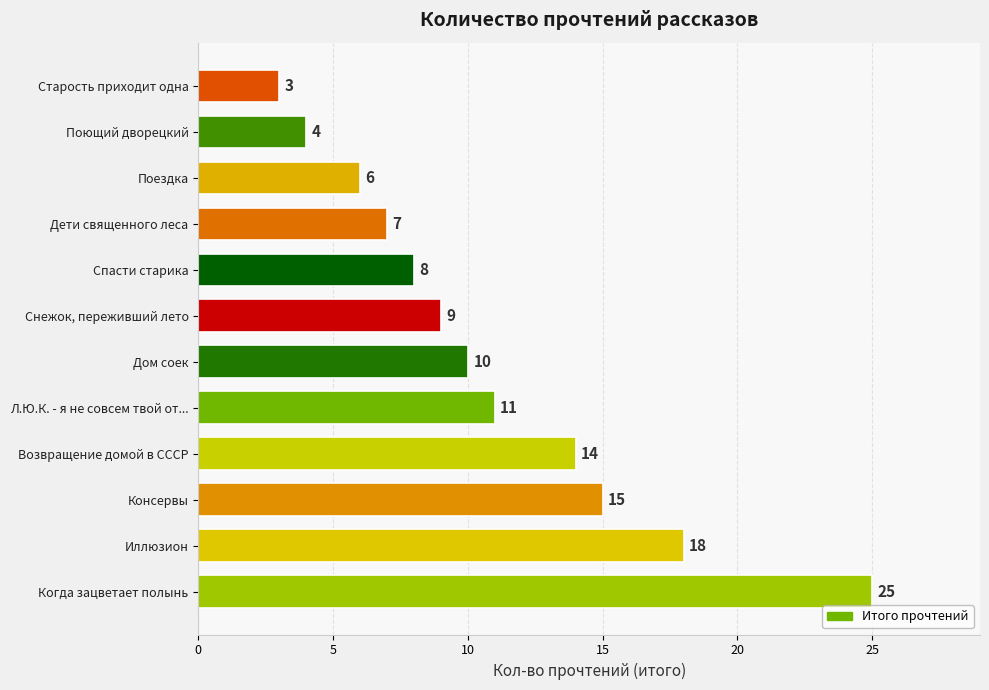

The value at Поездка is 6. True or false?

True